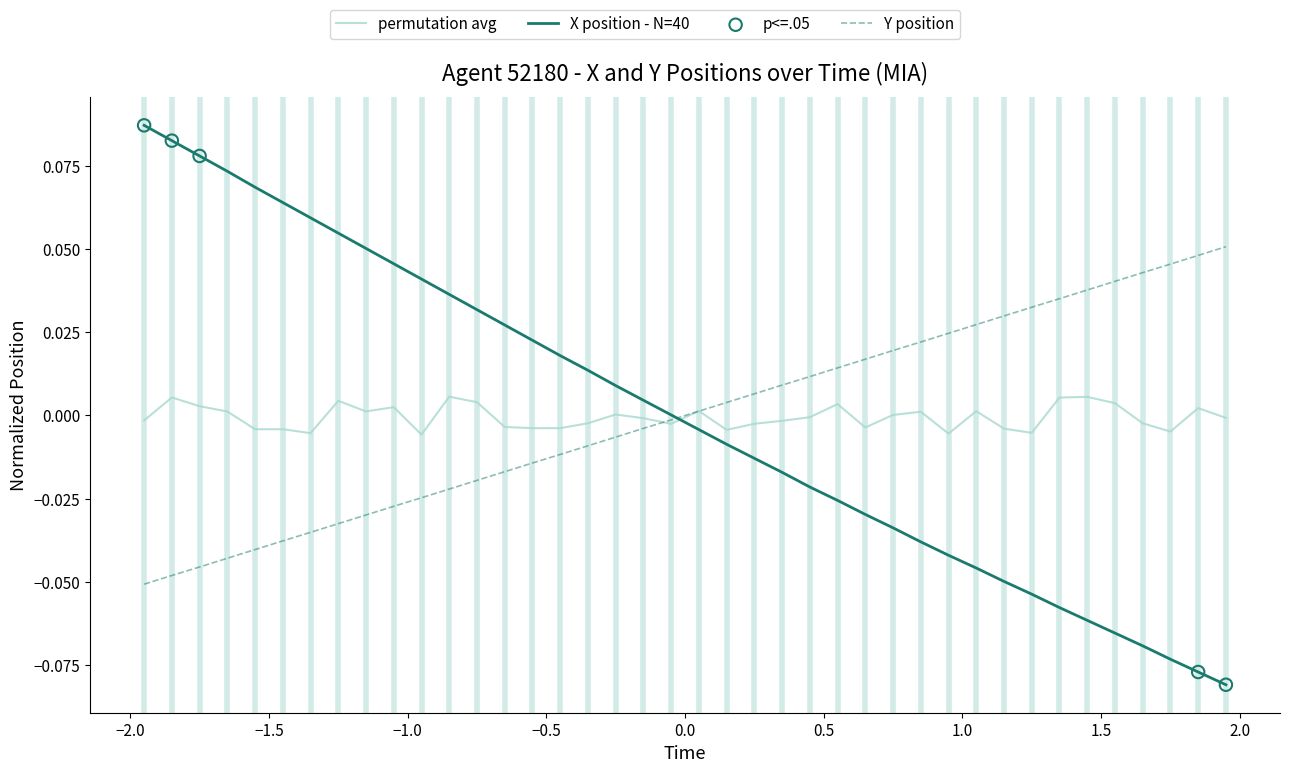

Which series has the widest spread of values?

X position - N=40